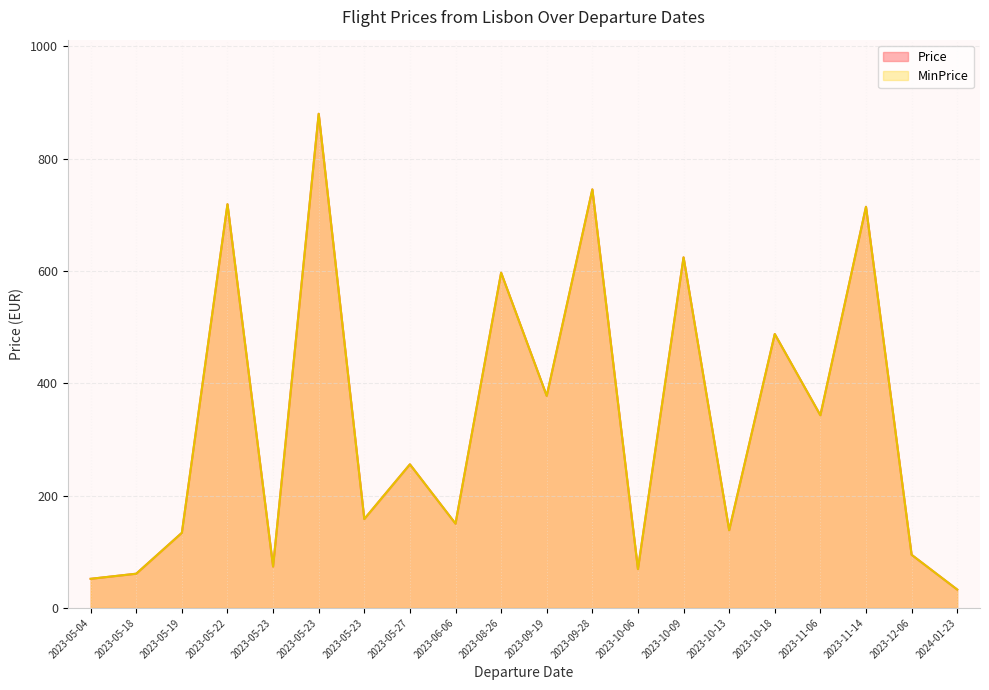

True or false: Price has more than 1 interior local peaks.

True